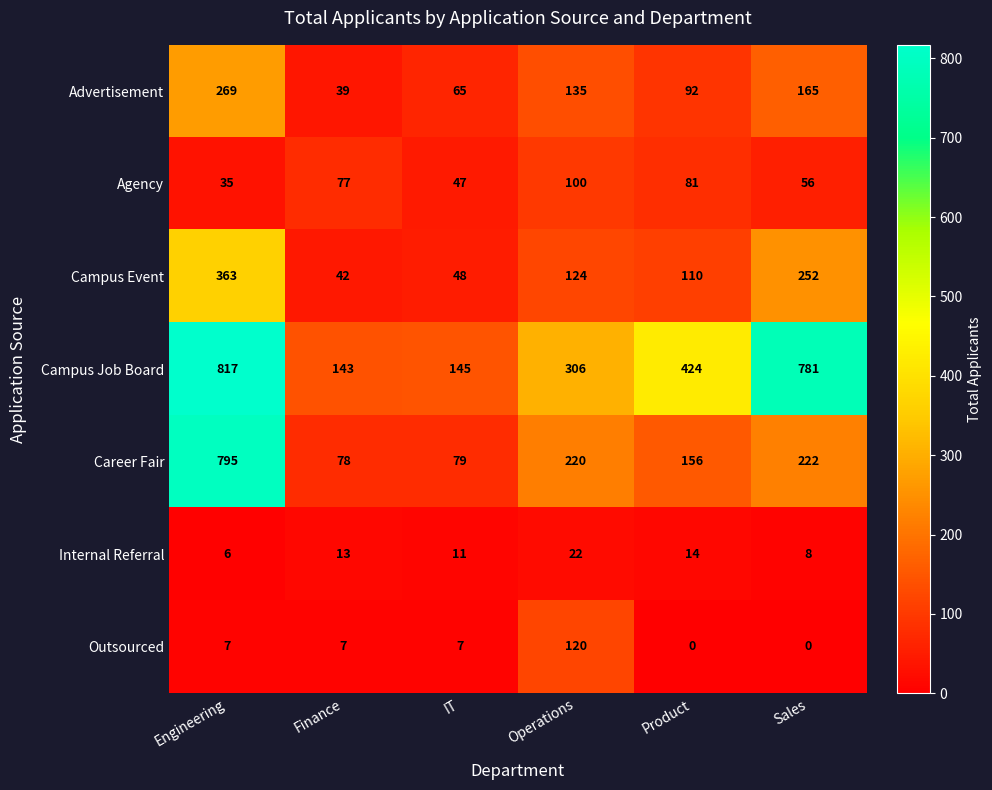

Is it true that Advertisement equals 165 at Sales?

True